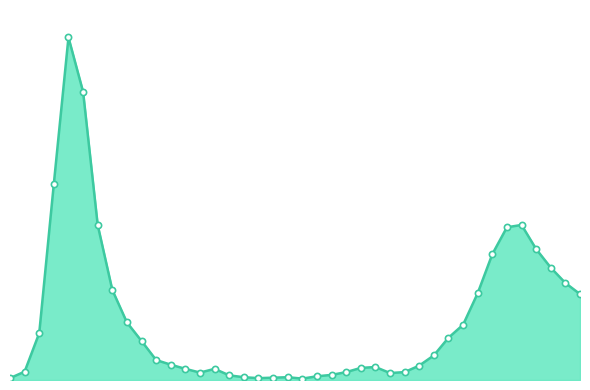

Which series has the largest Y range (max minus min)?

total_line